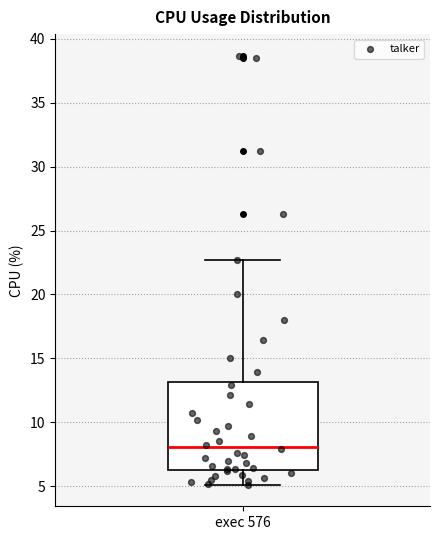

Where does the lower whisker of the box for exec 576 end on the y-axis? The values are not printed on the chart, so give them approximately, as read against the axis.

5.0